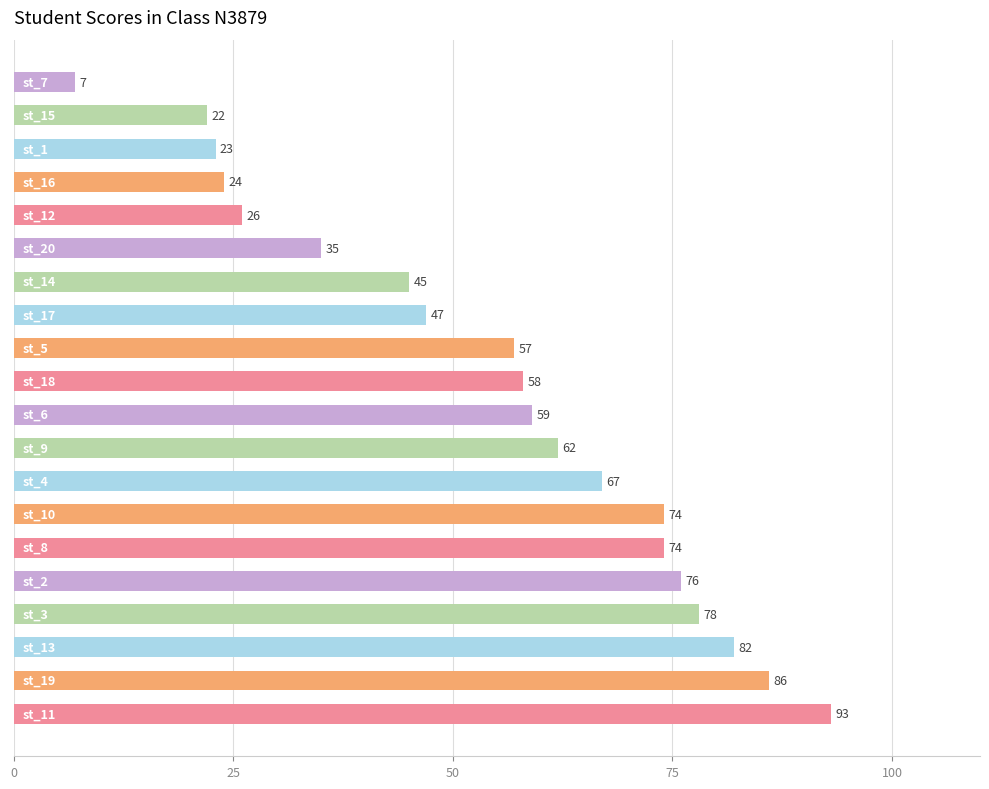

How many bars are there in total?

20